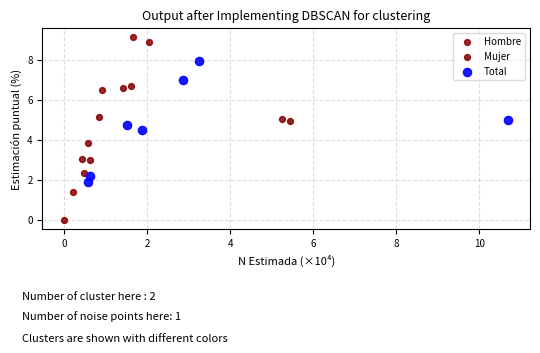

Which series contains the lowest Y value?

Hombre